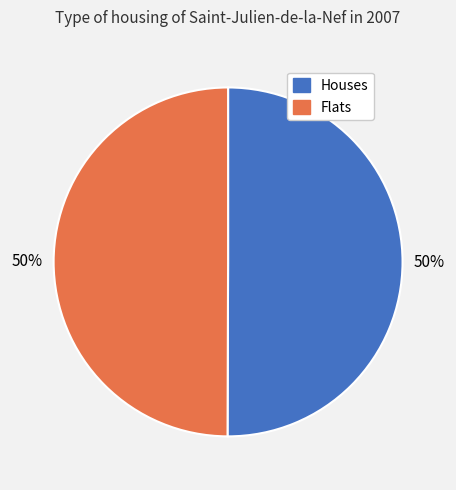

To the nearest percent, what portion does Flats represent?

50%